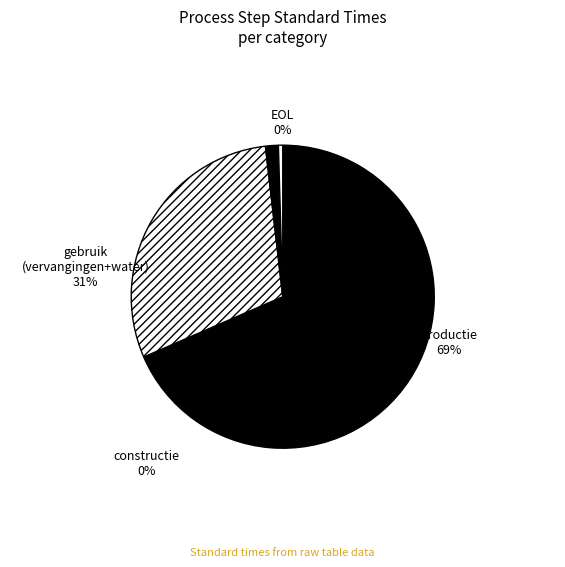

Does 300 represent more than half of the total?

Yes